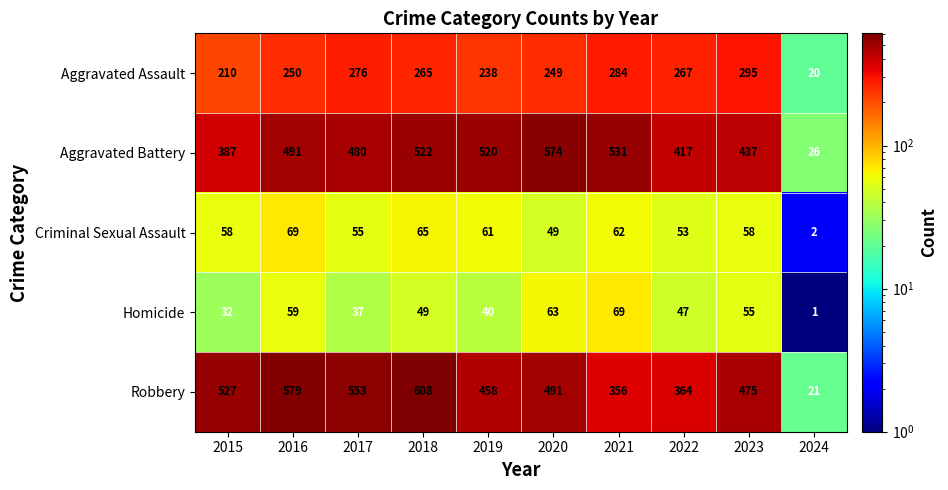

Which category has the highest value across all series?

2018